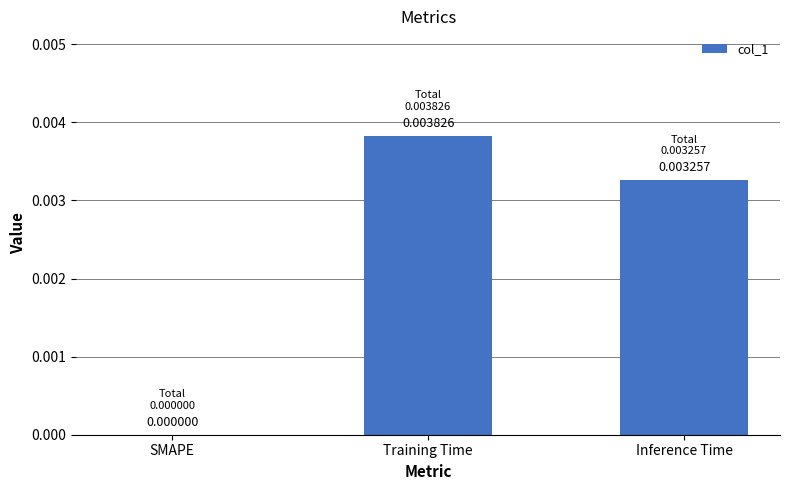

How many values are above zero?

2